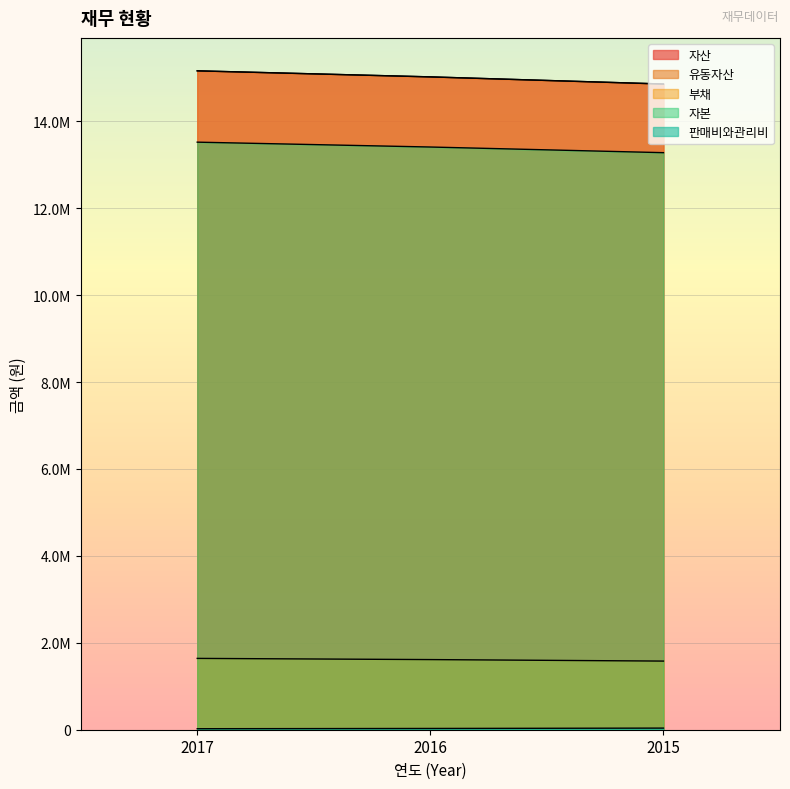

The value of 유동자산 at 2015 is 26119671. True or false?

False